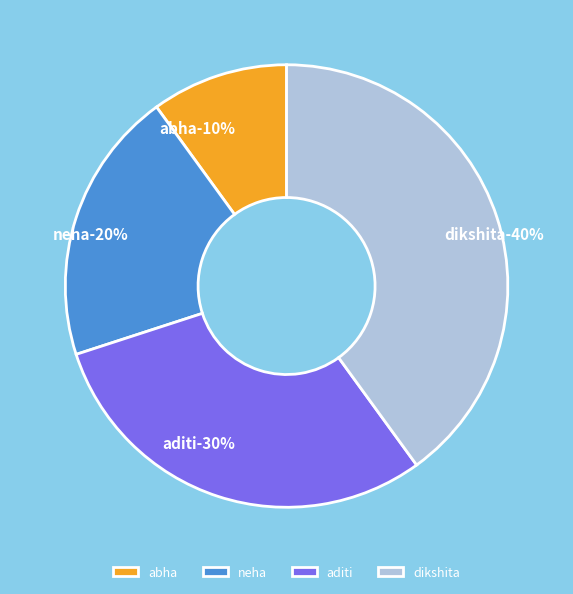

Rank the categories by value from highest to lowest.

dikshita, aditi, neha, abha